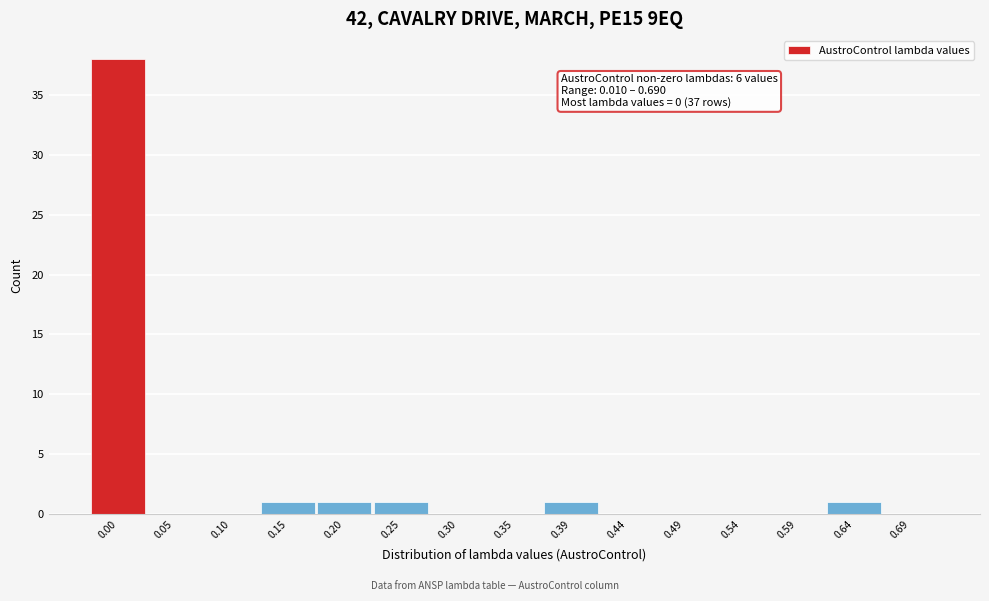

Reading left to right, transcribe all the data shown in this chart.

0.00=38	0.05=0	0.10=0	0.15=1	0.20=1	0.25=1	0.30=0	0.35=0	0.39=1	0.44=0	0.49=0	0.54=0	0.59=0	0.64=1	0.69=0